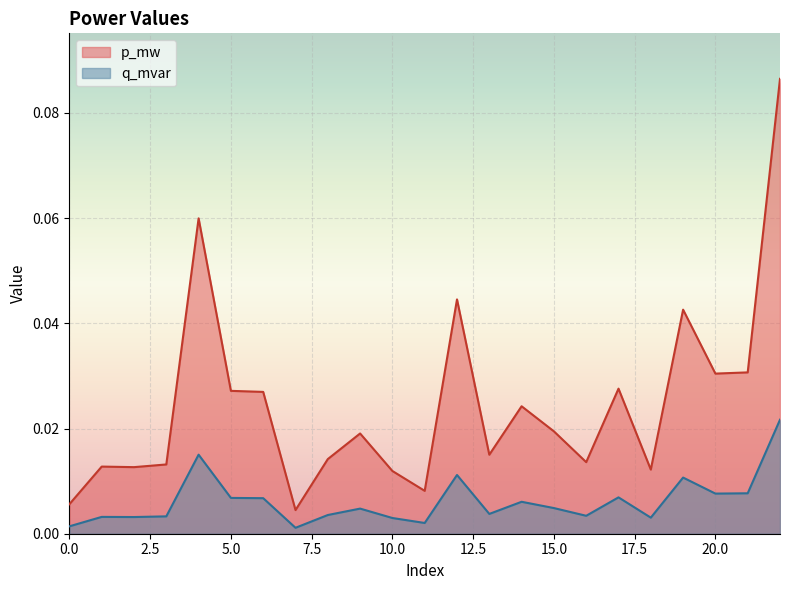

How many lines are shown in the chart?

2